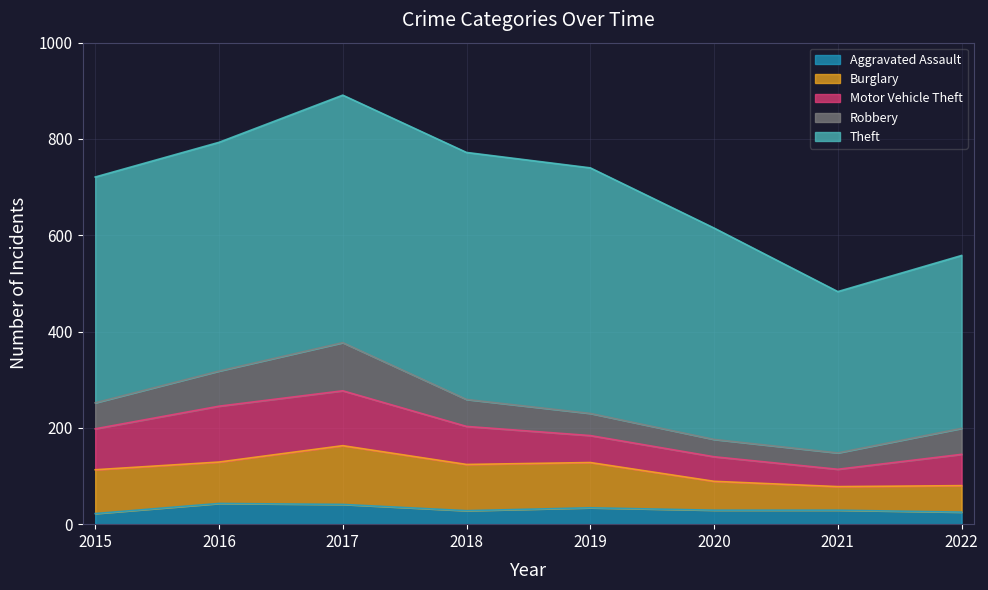

Reading left to right, what are all the values shown in this chart?

Aggravated Assault: 2015=22	2016=43	2017=41	2018=28	2019=34	2020=29	2021=29	2022=25
Burglary: 2015=91	2016=86	2017=122	2018=96	2019=94	2020=60	2021=49	2022=55
Motor Vehicle Theft: 2015=85	2016=116	2017=114	2018=79	2019=56	2020=51	2021=36	2022=65
Robbery: 2015=54	2016=73	2017=100	2018=56	2019=46	2020=36	2021=34	2022=54
Theft: 2015=469	2016=475	2017=514	2018=513	2019=510	2020=439	2021=335	2022=359